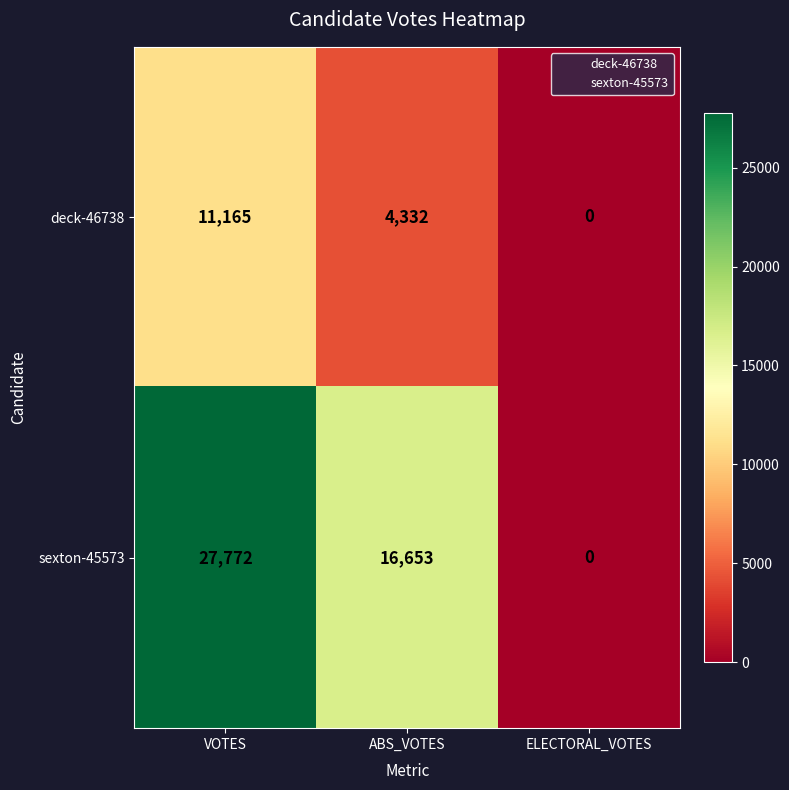

Rank the series by their average value, from highest to lowest.

sexton-45573, deck-46738